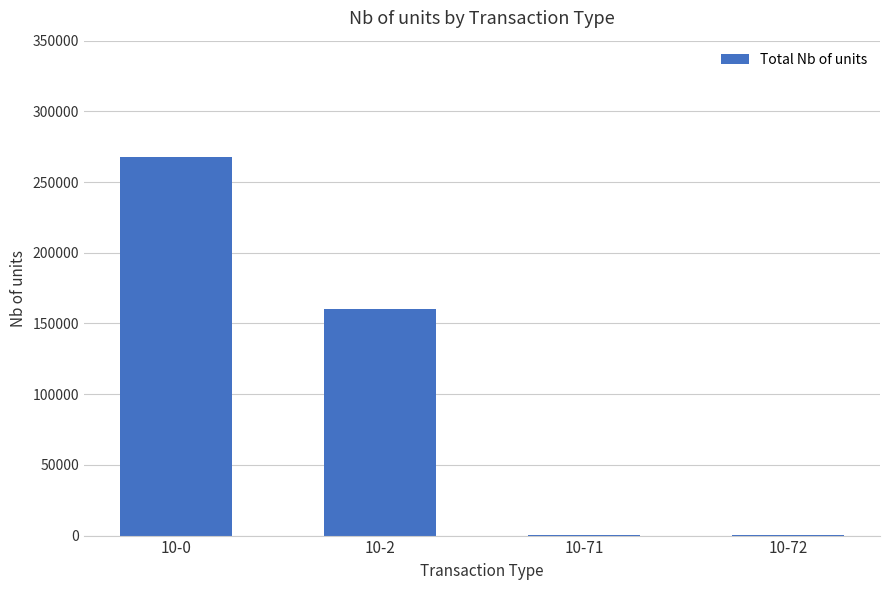

What is the sum of all values?

428727